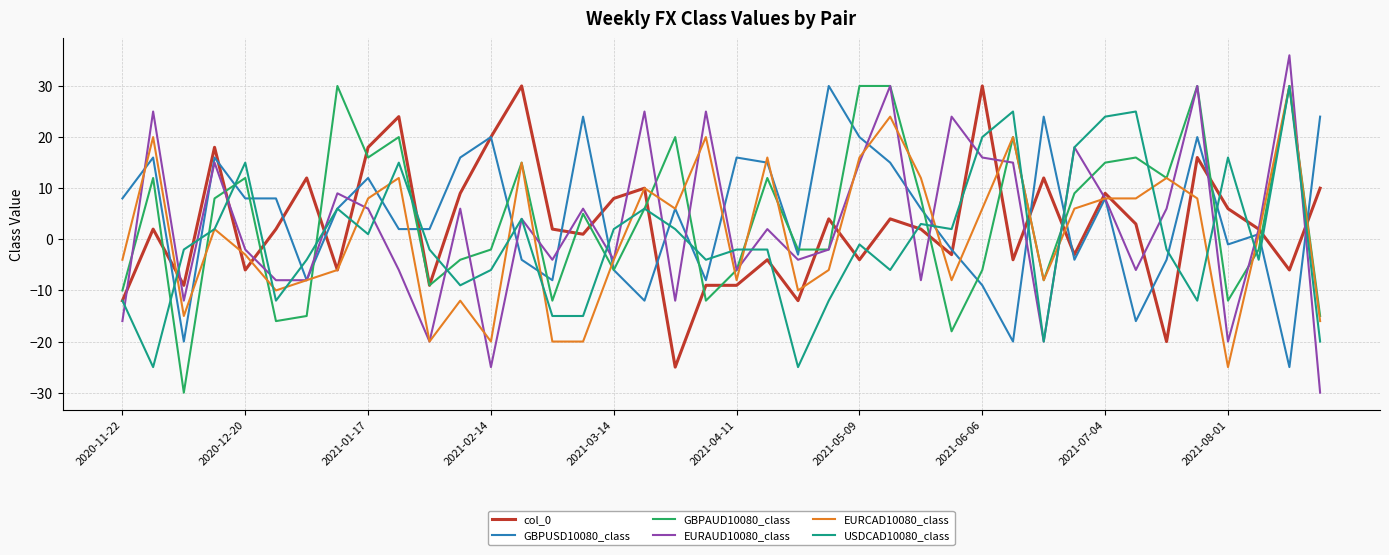

What is the minimum value shown in the chart?

-30